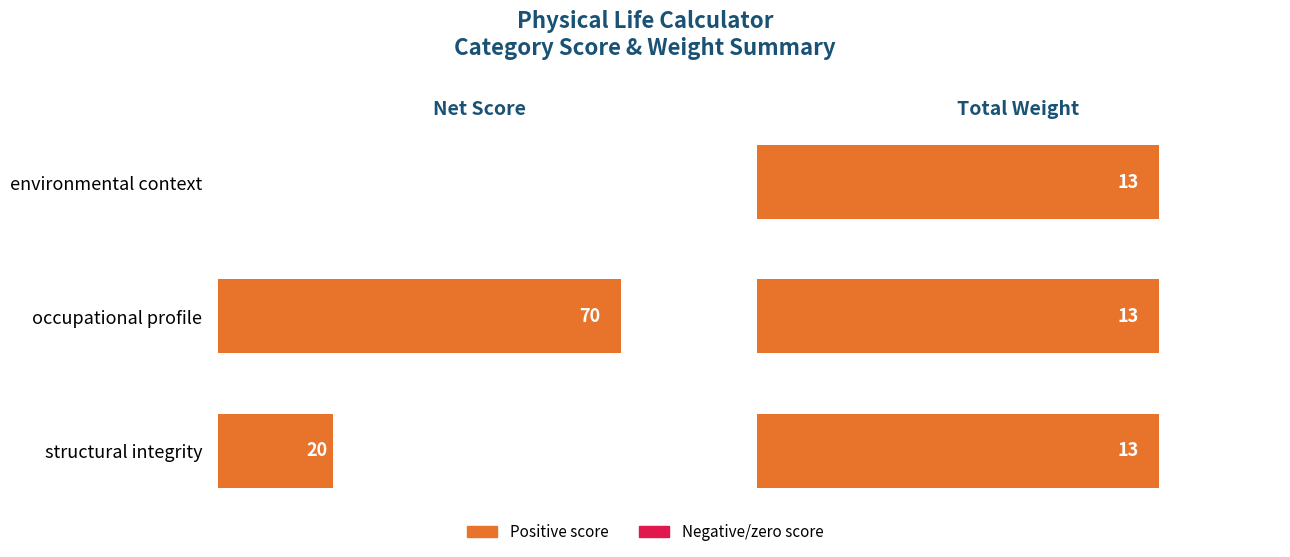

Between 40 and 0, which is larger?

40